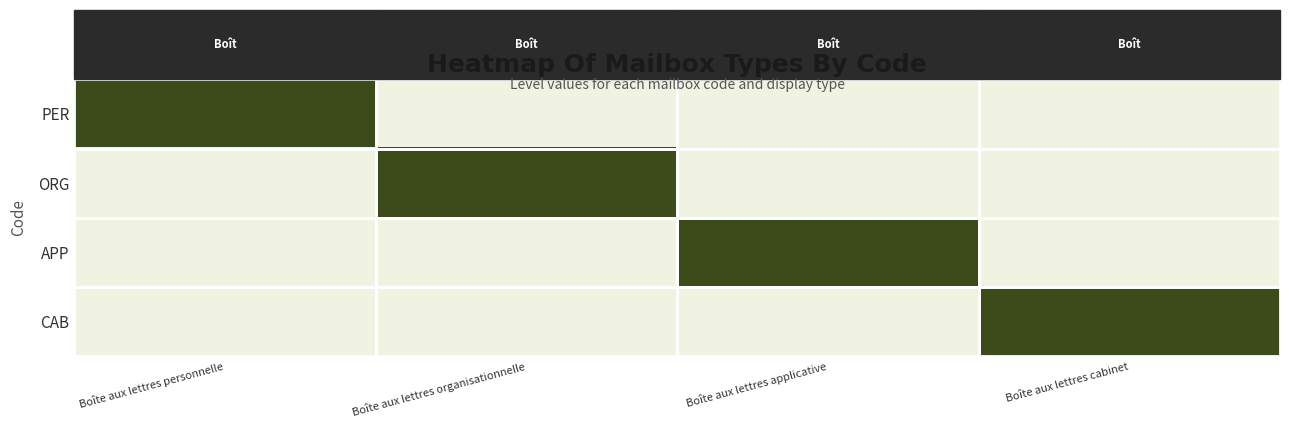

Rank the series by their maximum value, from highest to lowest.

PER, ORG, APP, CAB